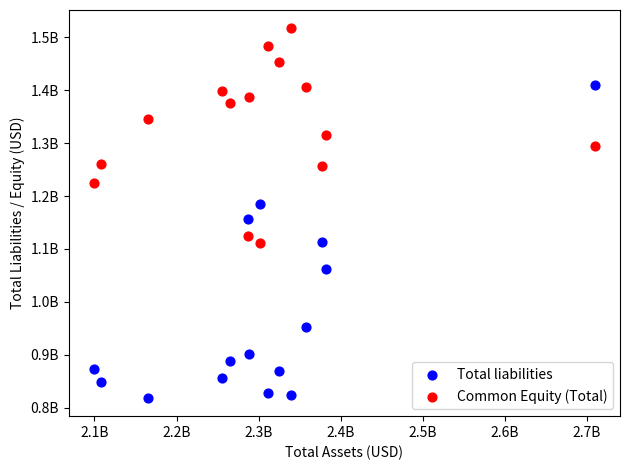

What are all the series names shown in the legend?

Total liabilities, Common Equity (Total)